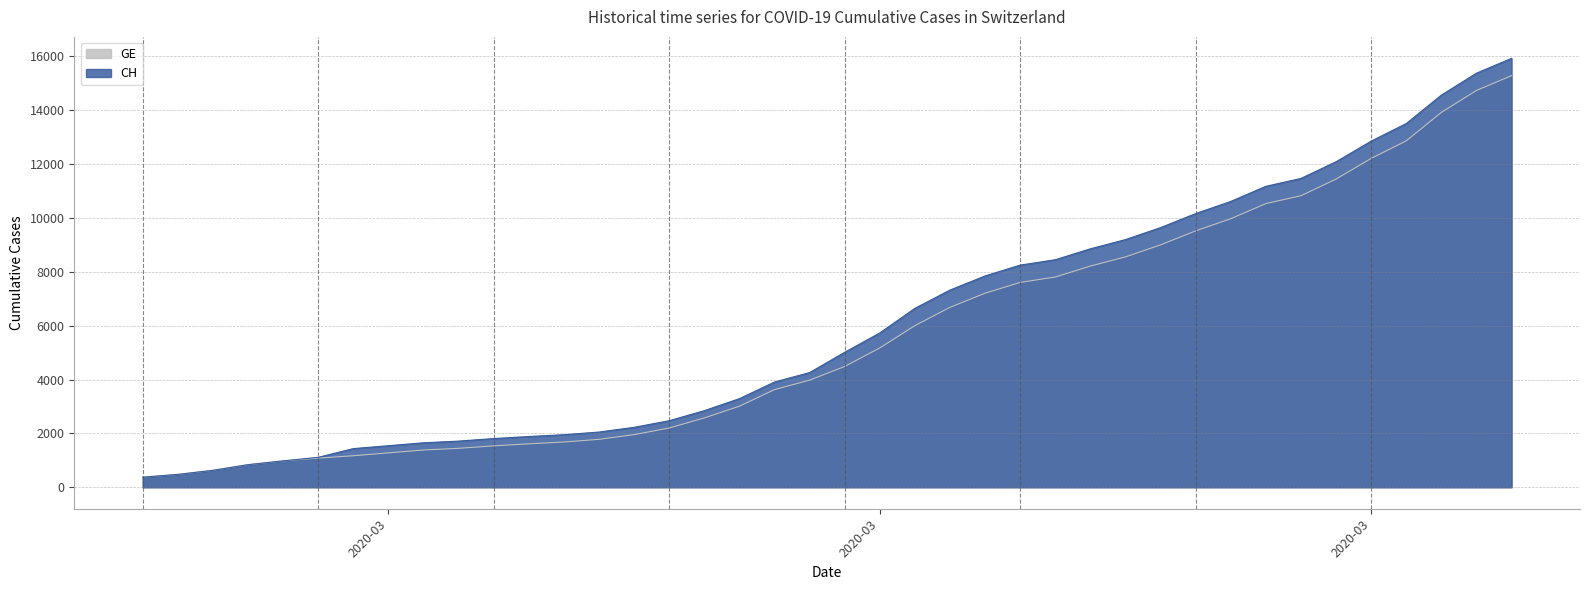

What is the value of the GE point at the 17th from the left?

2574